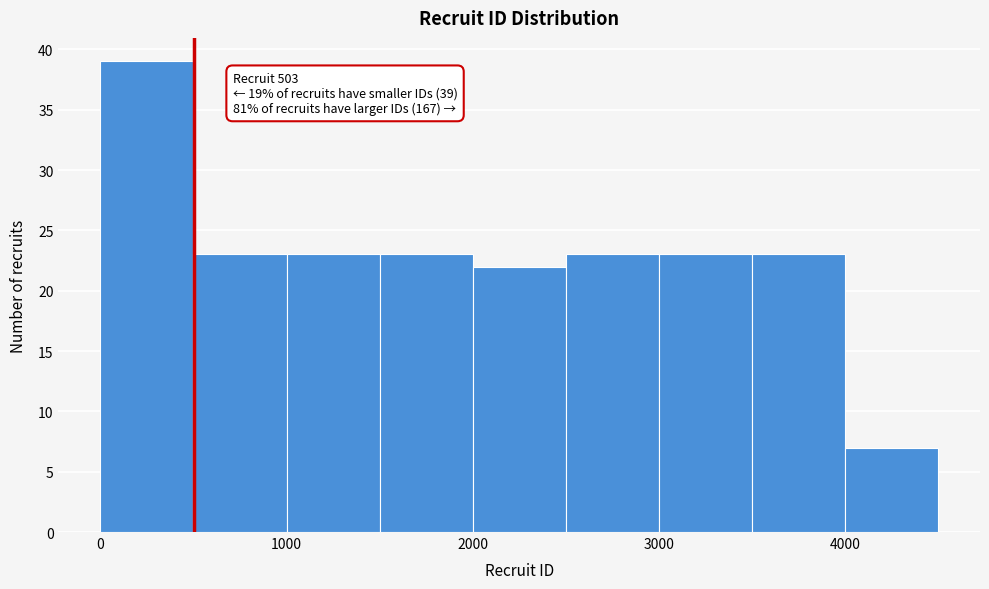

Which range on the x-axis has the tallest bar?

0 to 500